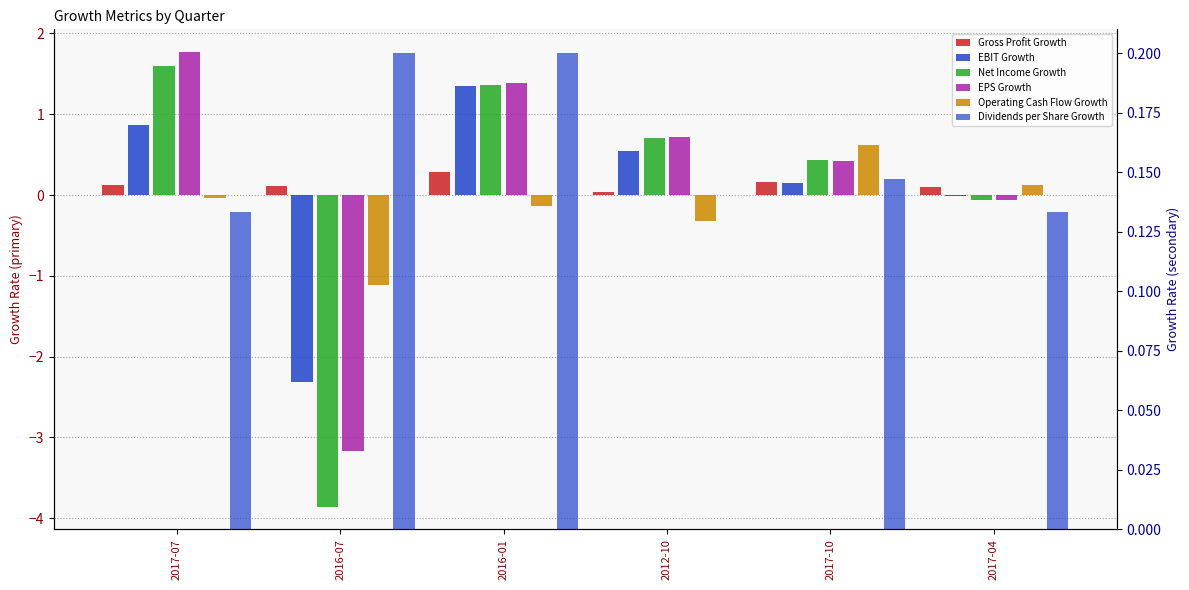

What is the label of the 2nd bar from the left?

2016-07